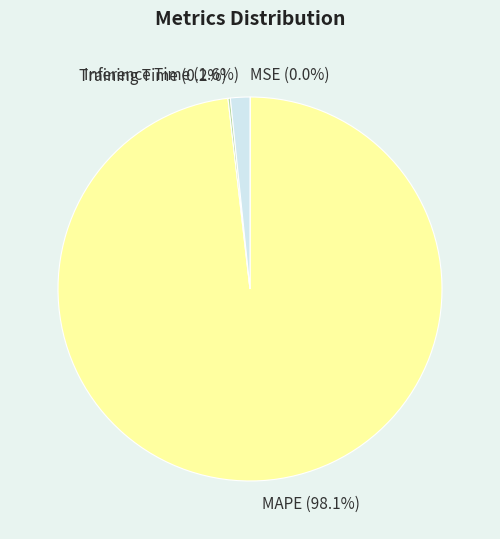

To the nearest percent, what percentage of the pie is MAPE?

98%